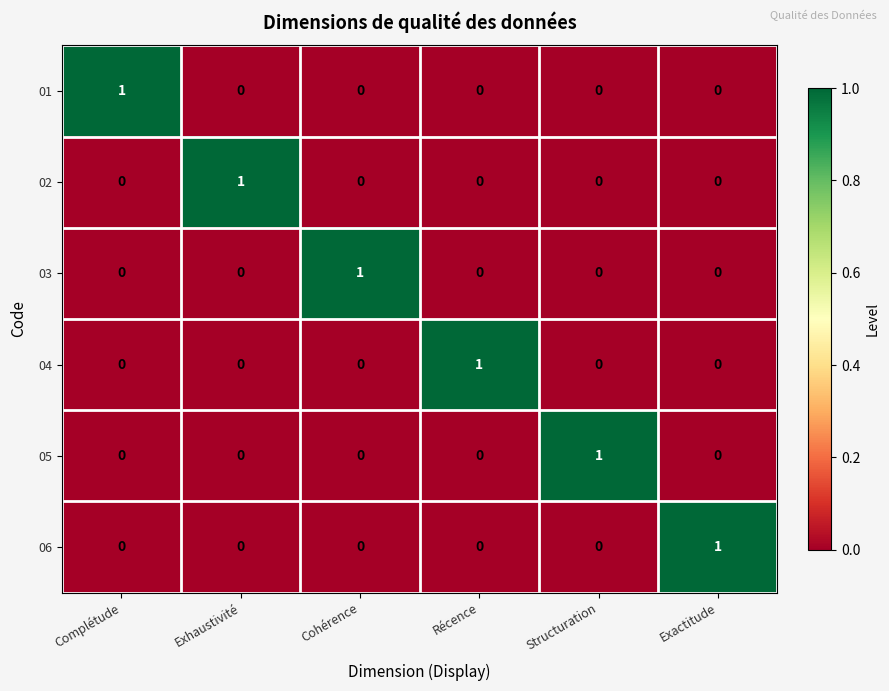

Count the 01 values in the range 0 to 1.

6